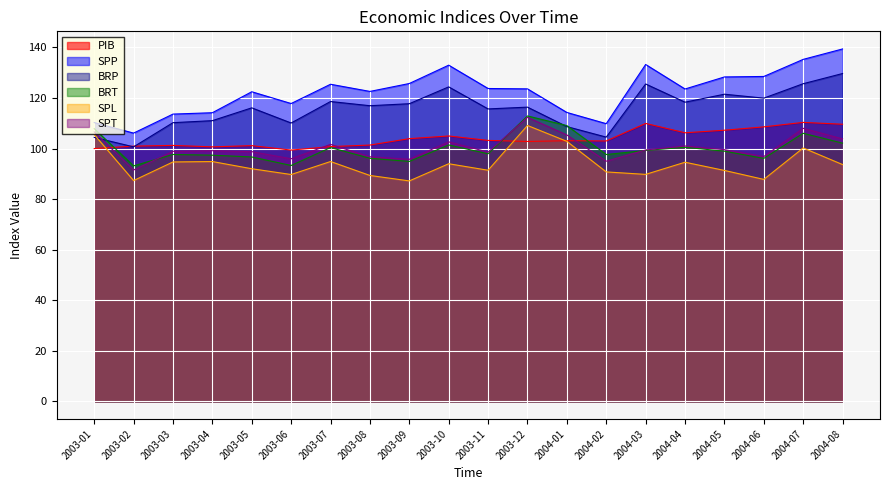

True or false: PIB has a value of 140.4 at 2003-09.

False